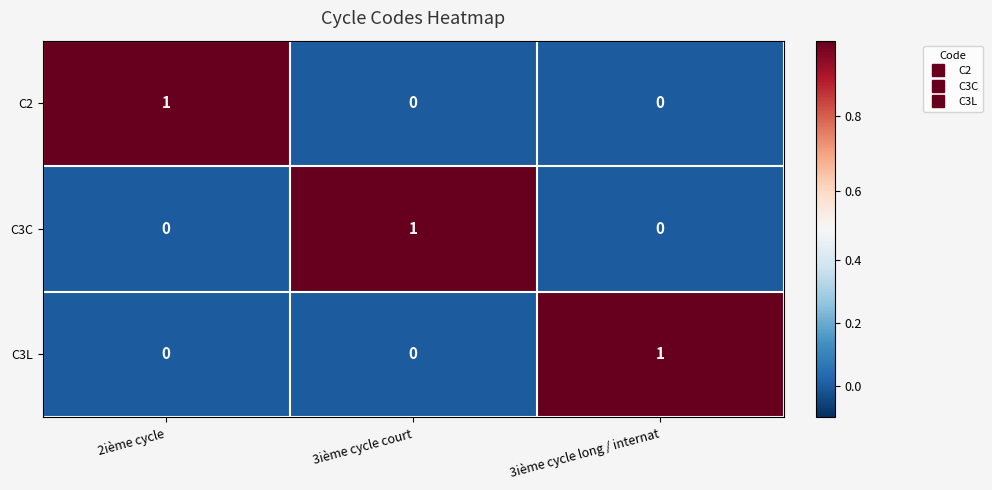

At how many categories does at least one series exceed 0?

3